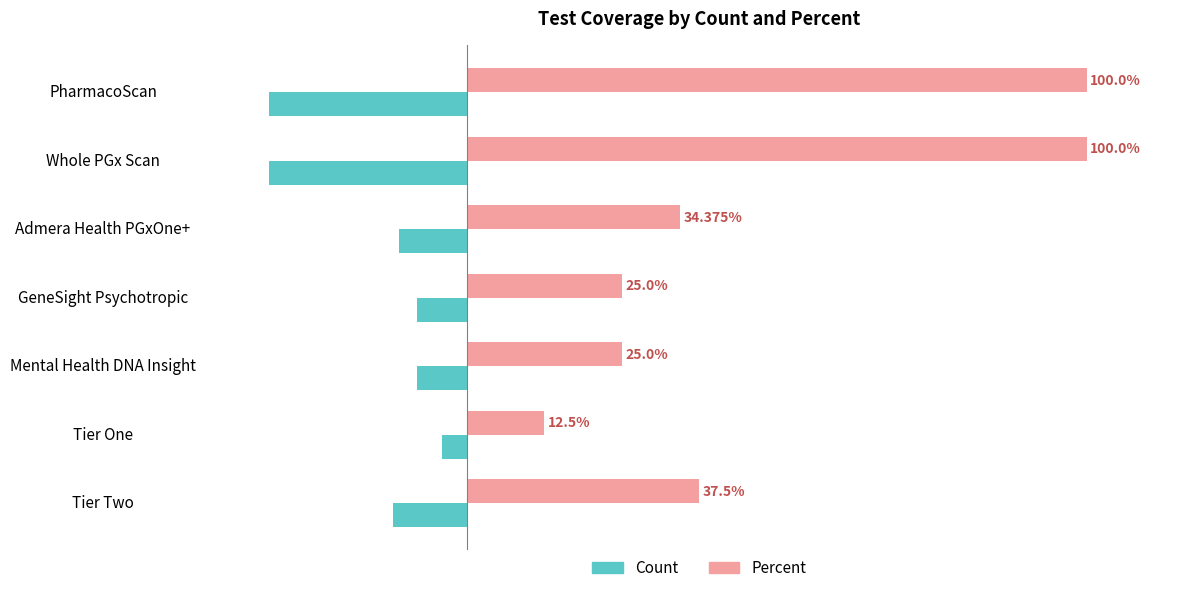

List the series in order of their overall mean, highest first.

Percent, Count